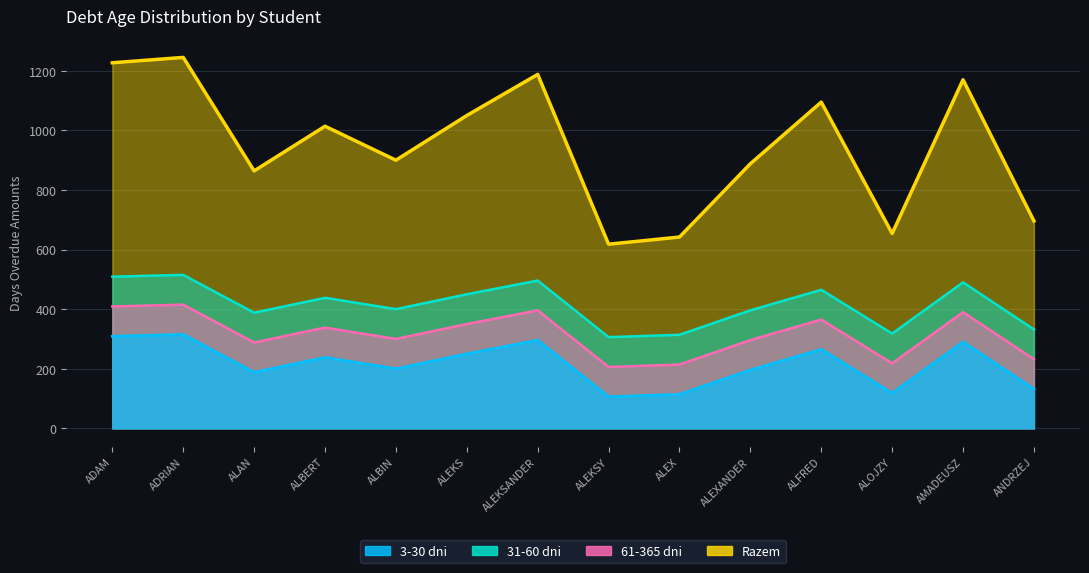

True or false: 31-60 dni and 61-365 dni cross at least once.

False